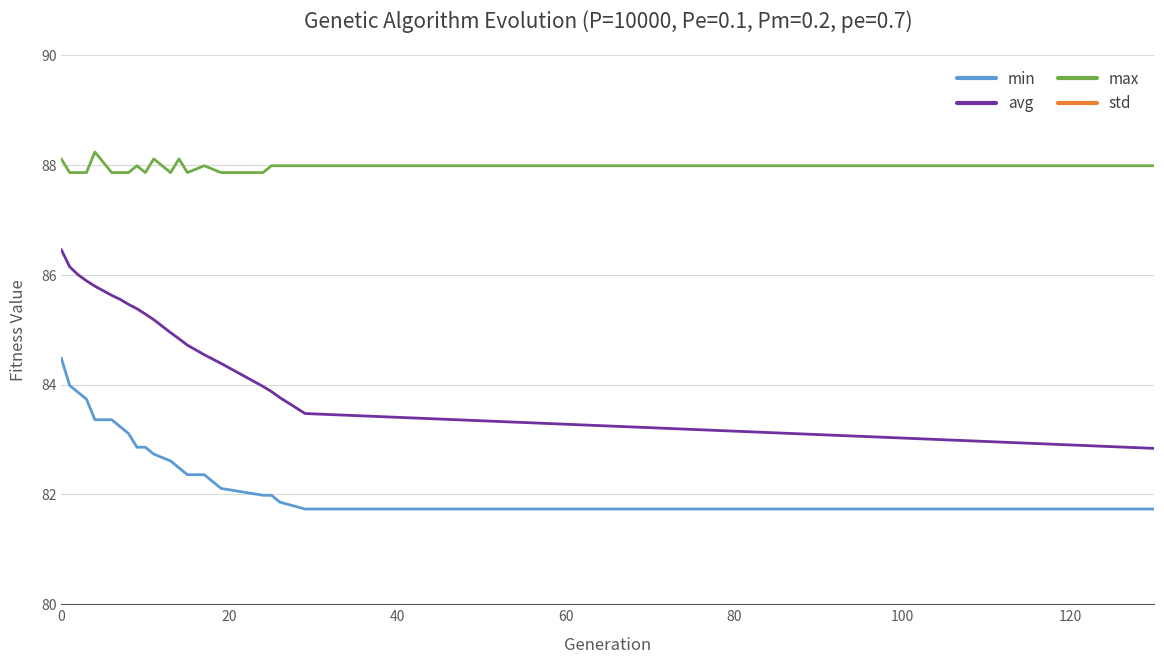

True or false: min and max cross at least once.

False